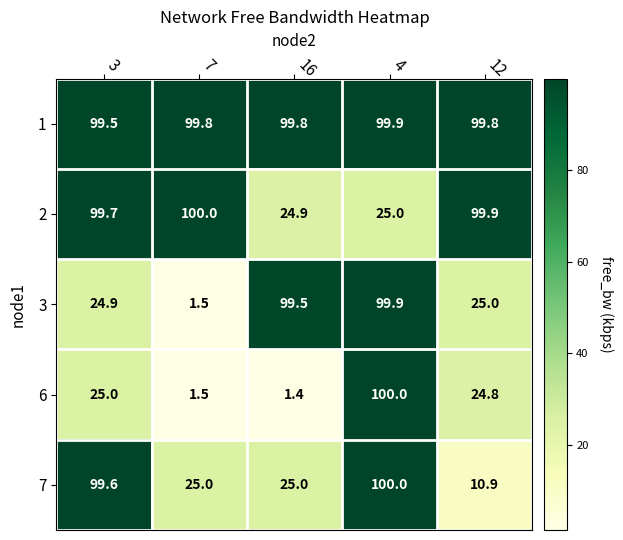

At which label does 6 reach its minimum?

16